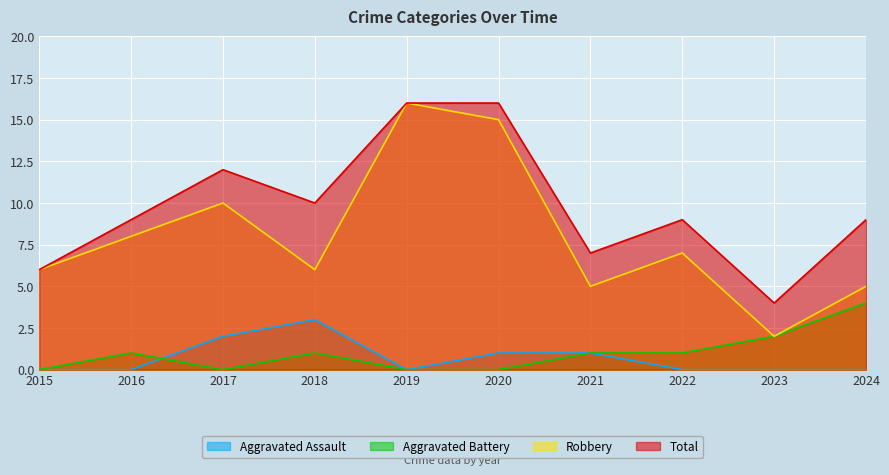

What is the difference between the maximum and minimum values in the Aggravated Assault series?

3